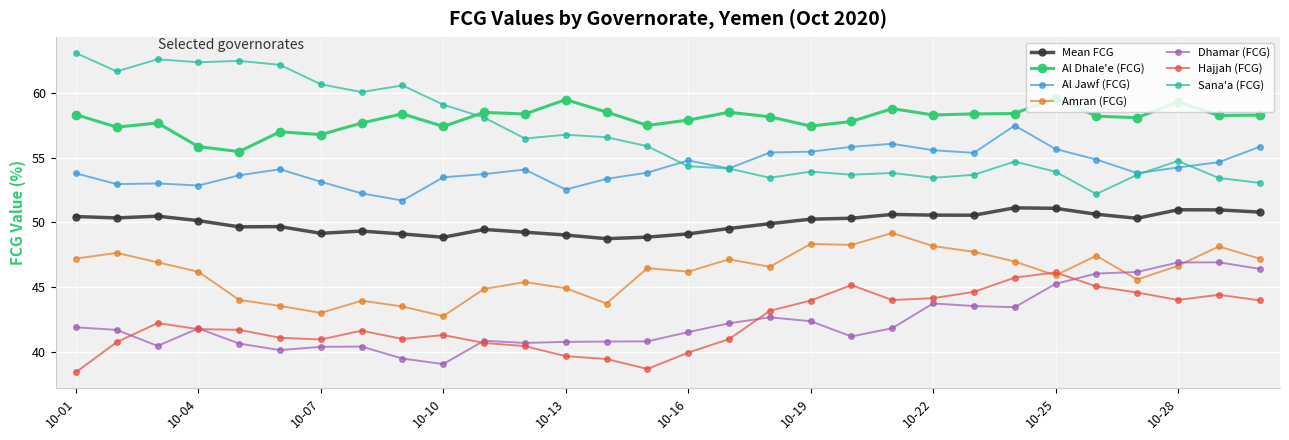

True or false: Sana'a (FCG) has more than 0 interior local peaks.

True